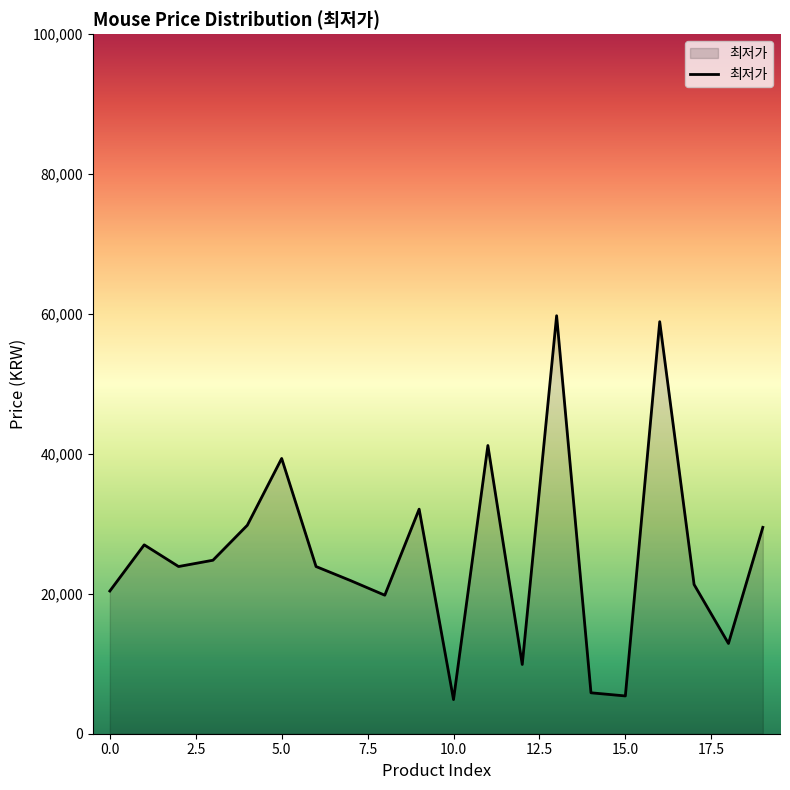

What is the difference between the maximum and minimum values?

54870